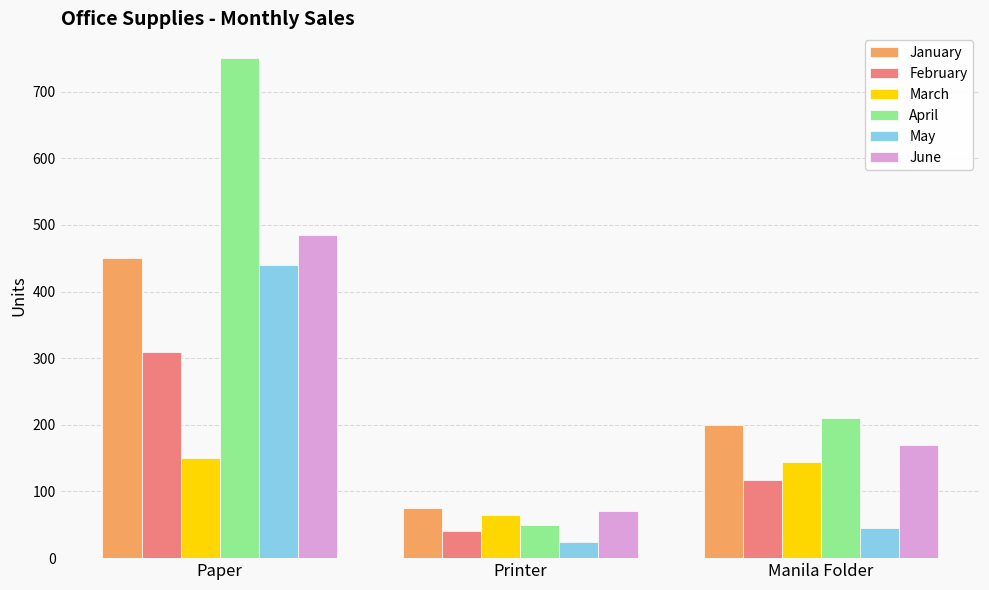

Is it true that February equals 434 at Paper?

False